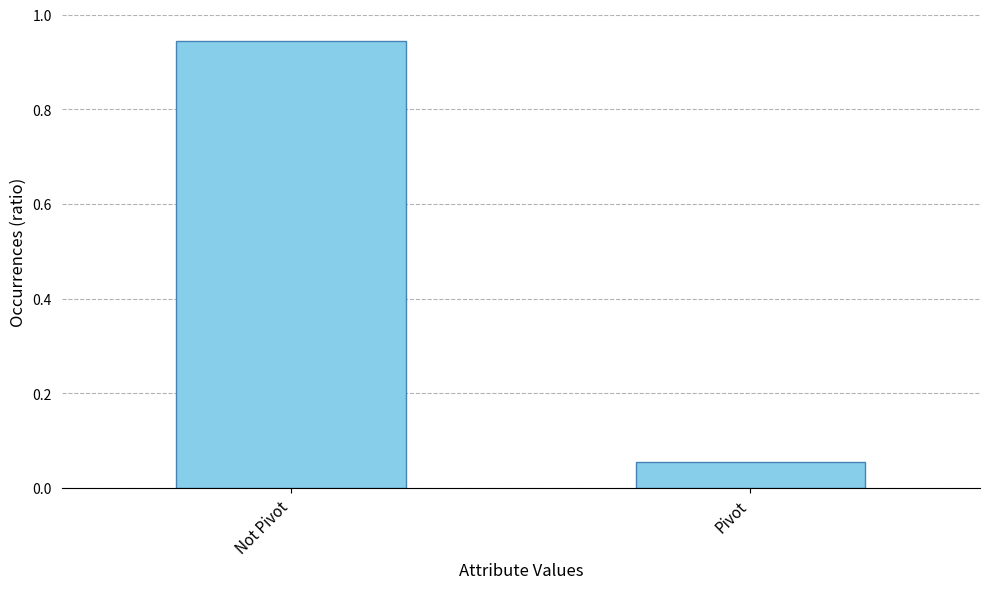

Which category has the lowest value across all series?

Pivot